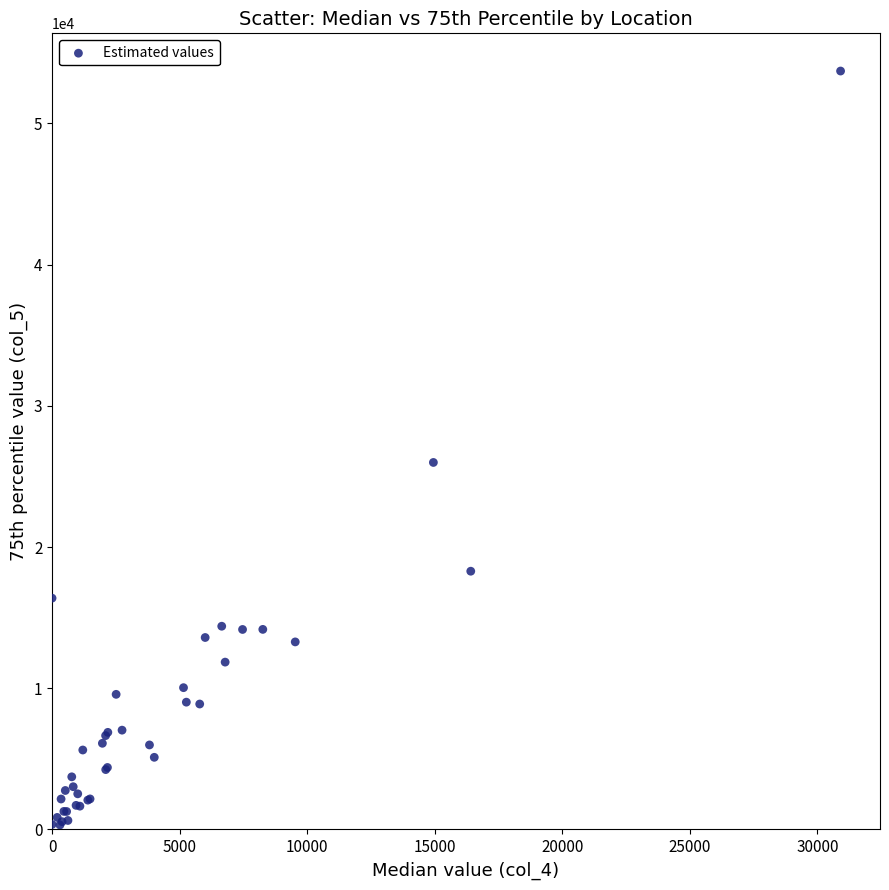

What Y value in the scatter plot is closest to 27011?

25987.4